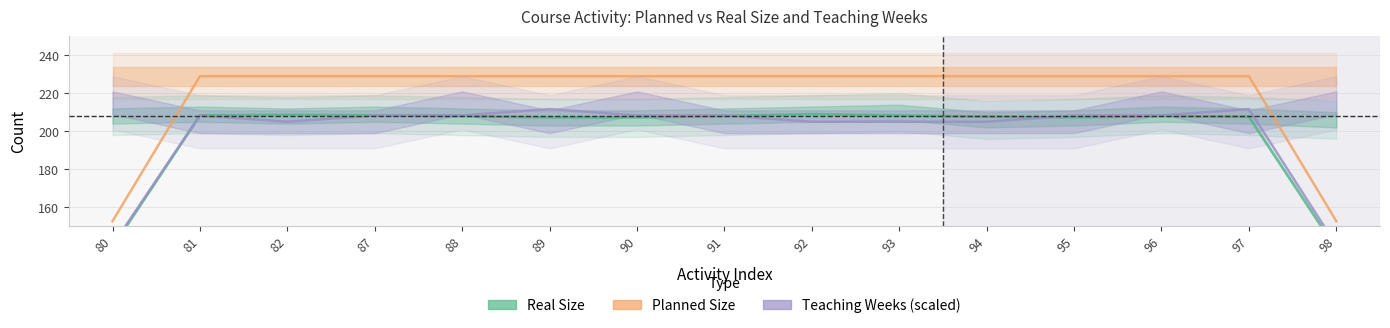

Does the chart display data point markers on the line(s)?

No